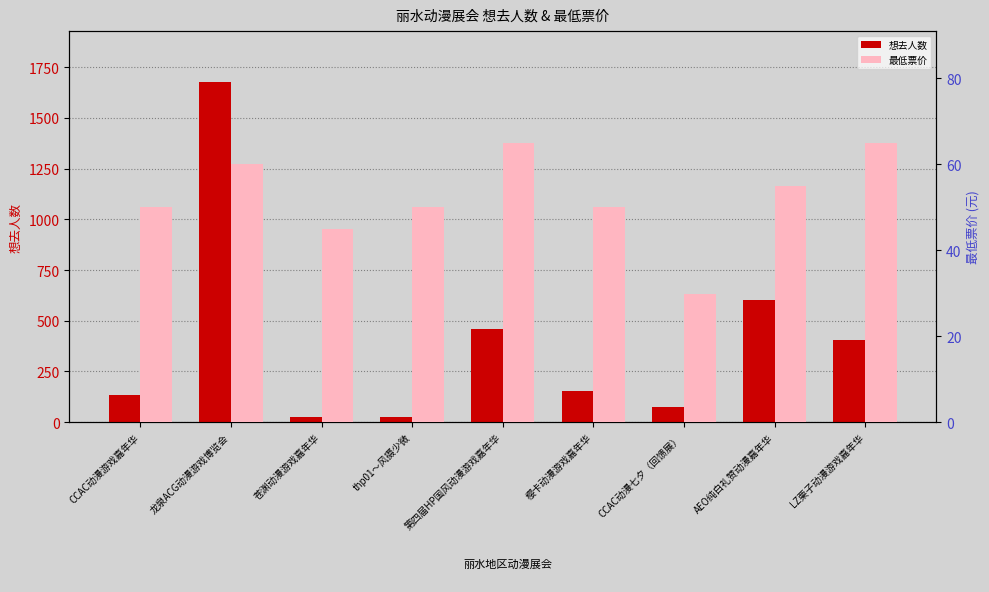

True or false: 最低票价 has a value of 71.5 at thp01～风摄少微.

False